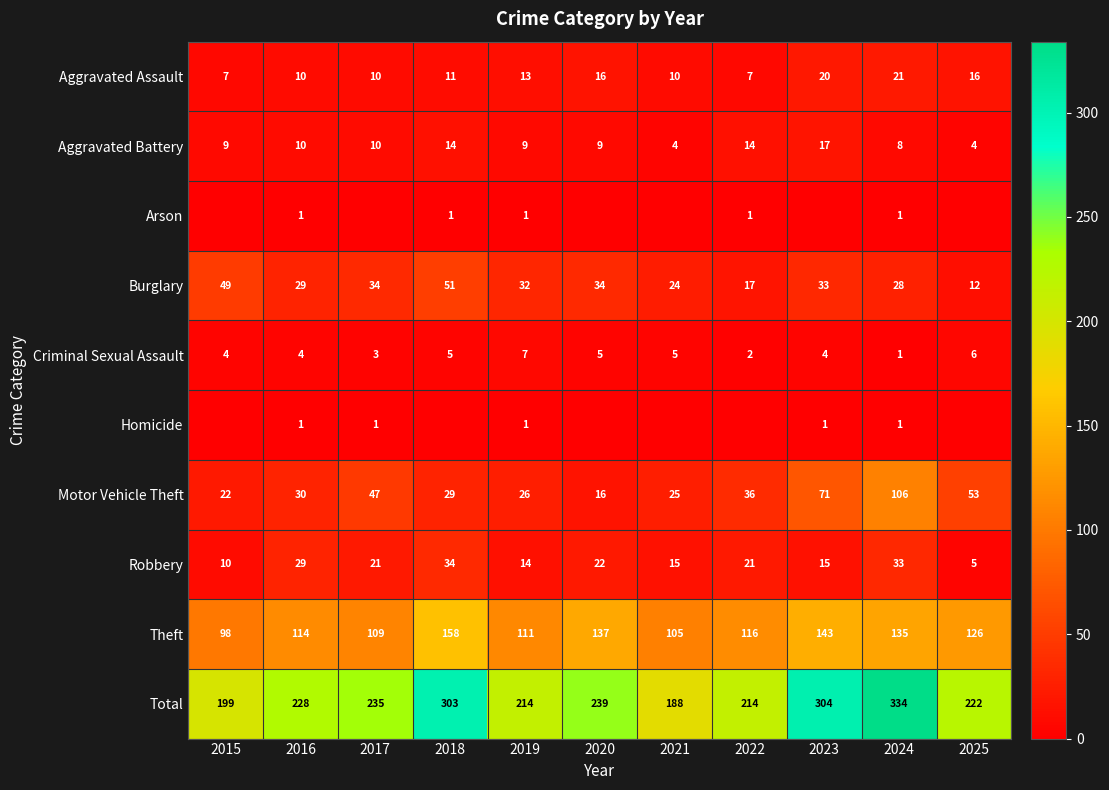

What value does the Aggravated Battery series have at 2017?

10